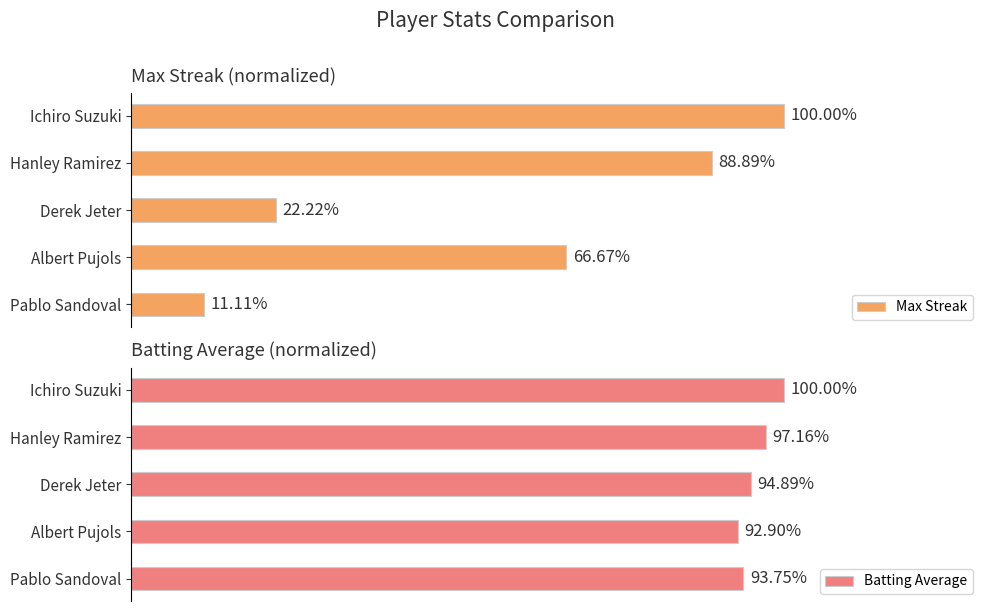

What is the minimum value shown in the chart?

0.1